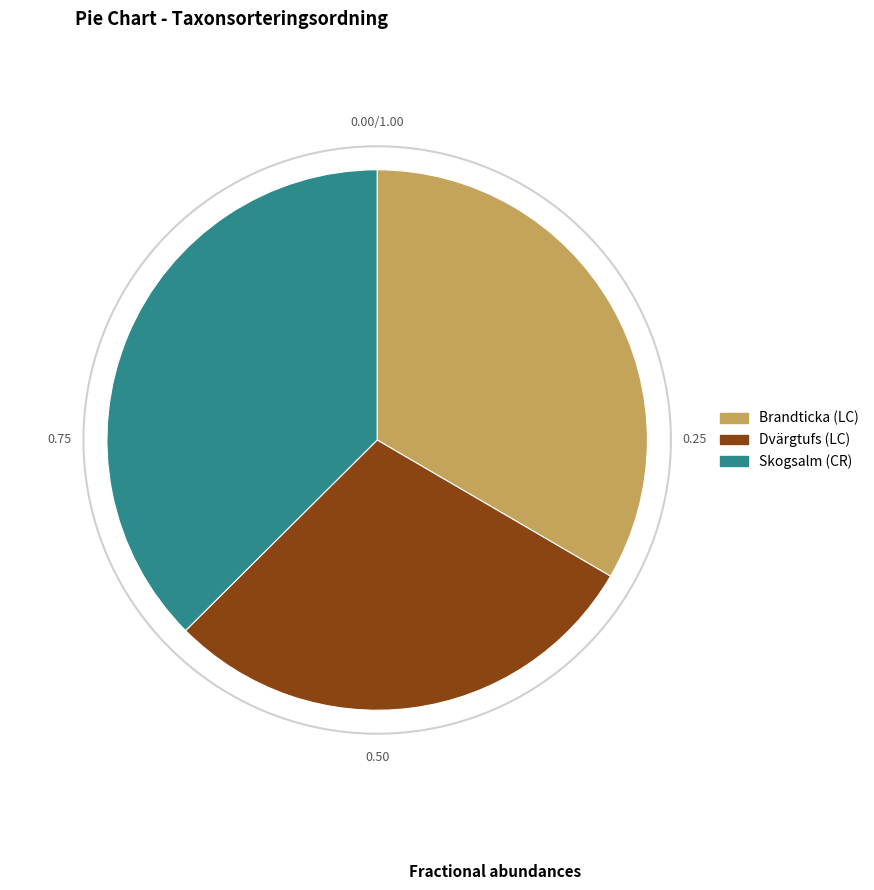

What is the change in value from Brandticka (LC) to Dvärgtufs (LC)?

-11675